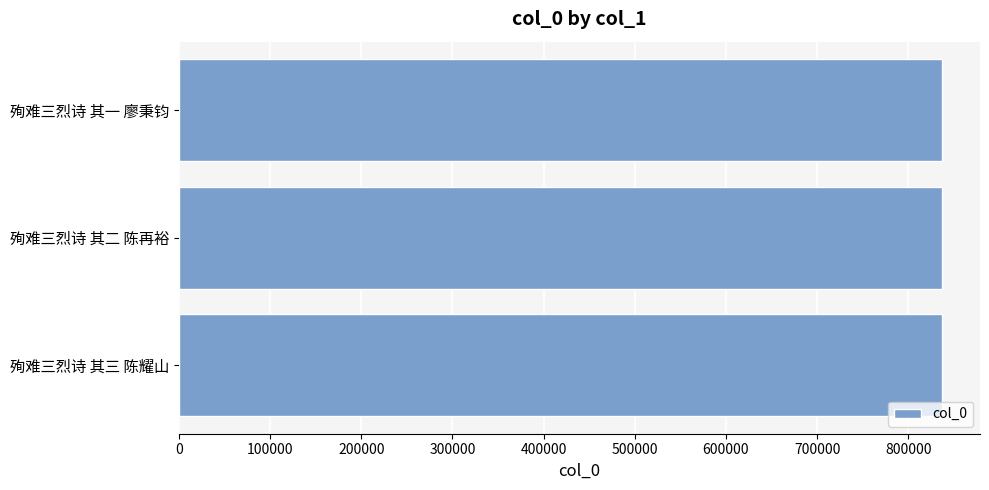

How many distinct data groups are displayed?

1